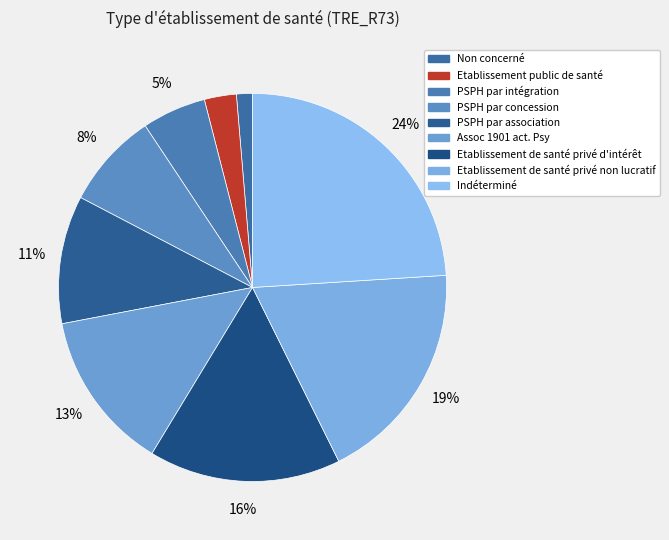

How much of the chart is everything except PSPH par intégration?

94.6%